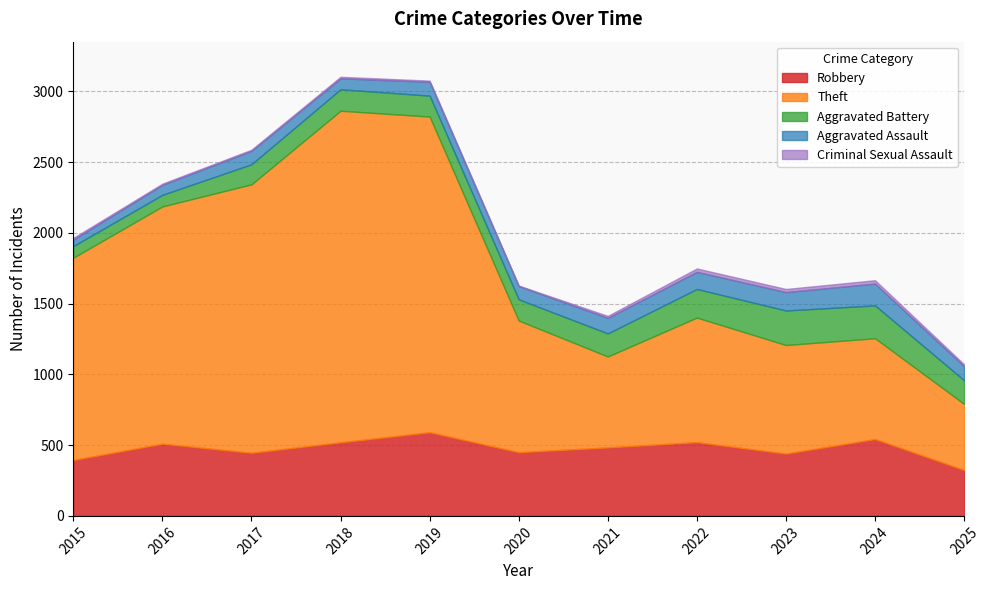

What is the value of the Robbery point at the 9th from the left?

440